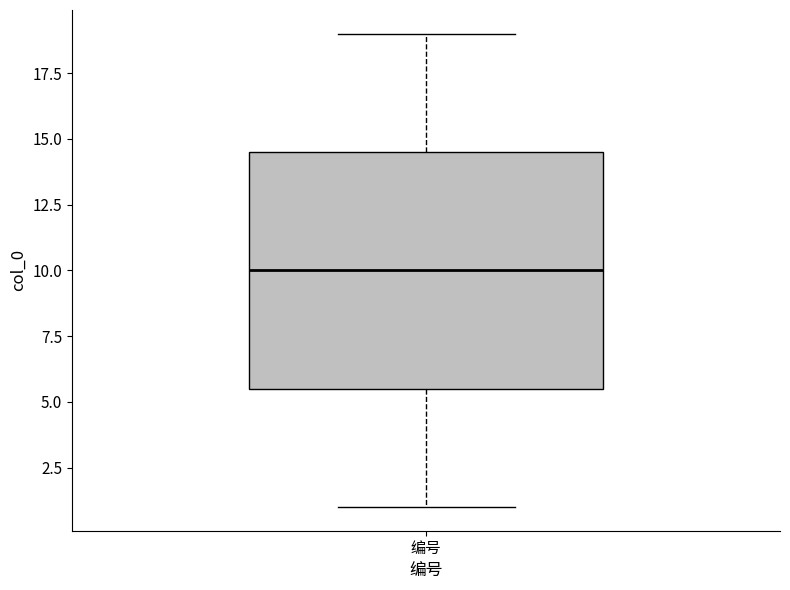

Transcribe this box plot: give where the median line is, the range the box spans, and where the two whiskers end, as read against the y-axis. The values are not printed on the chart, so give them approximately, as read against the axis.

median 10.0, box 5.5 to 14.5, whiskers 1.0 to 19.0